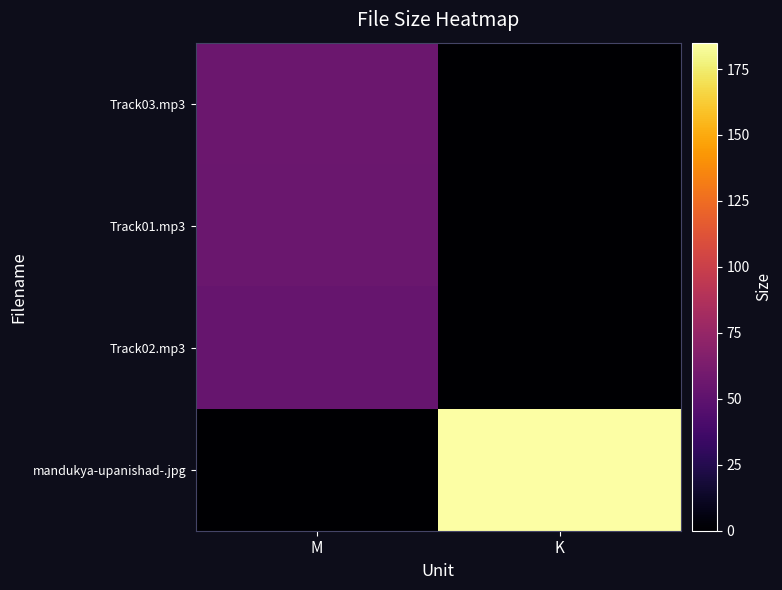

Reading left to right, extract all data points from this chart.

Track03.mp3: M=55.8	K=0.0
Track01.mp3: M=55.4	K=0.0
Track02.mp3: M=54.2	K=0.0
mandukya-upanishad-.jpg: M=0.0	K=185.0